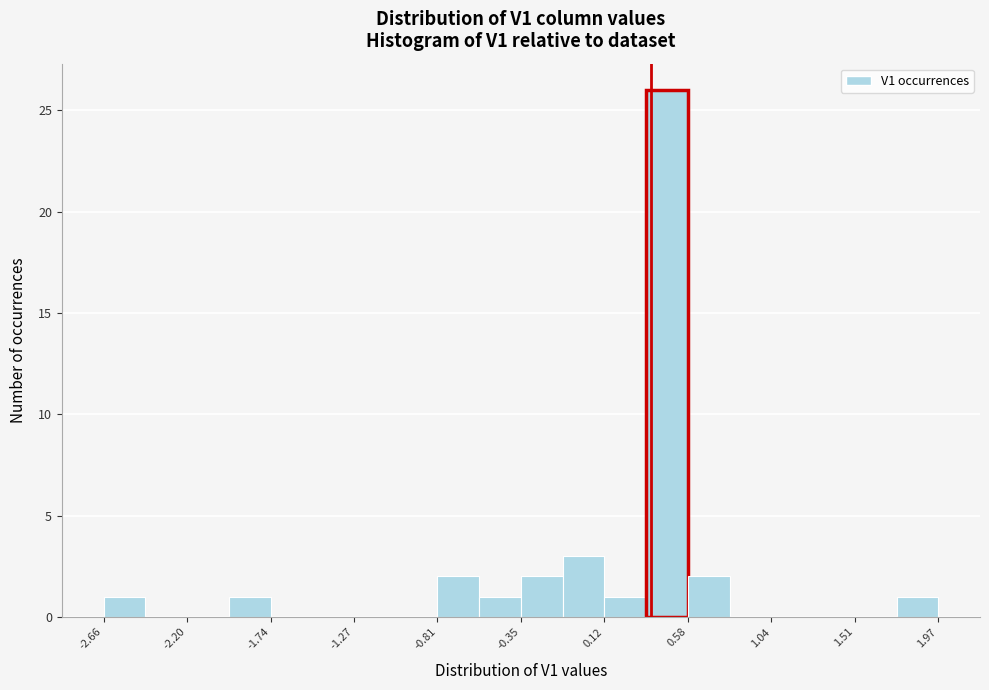

Reading left to right, transcribe this chart: for each bar, give the range it covers on the x-axis and its height. Neither the bar edges nor the heights are printed on the chart, so give them approximately, as read against the axes.

-2.65 to -2.45: 1
-2.45 to -2.20: 0
-2.20 to -1.95: 0
-1.95 to -1.75: 1
-1.75 to -1.50: 0
-1.50 to -1.25: 0
-1.25 to -1.05: 0
-1.05 to -0.80: 0
-0.80 to -0.60: 2
-0.60 to -0.35: 1
-0.35 to -0.10: 2
-0.10 to 0.10: 3
0.10 to 0.35: 1
0.35 to 0.60: 26
0.60 to 0.80: 2
0.80 to 1.05: 0
1.05 to 1.25: 0
1.25 to 1.50: 0
1.50 to 1.75: 0
1.75 to 1.95: 1